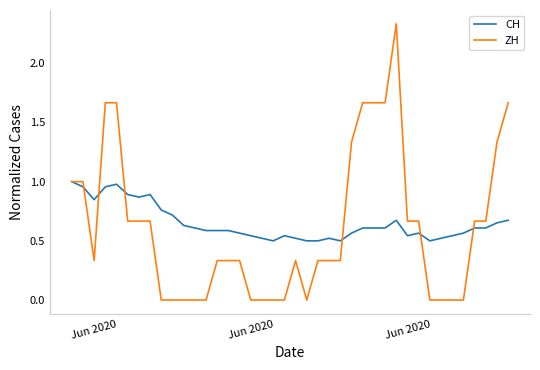

Which series has the largest range (max minus min)?

ZH